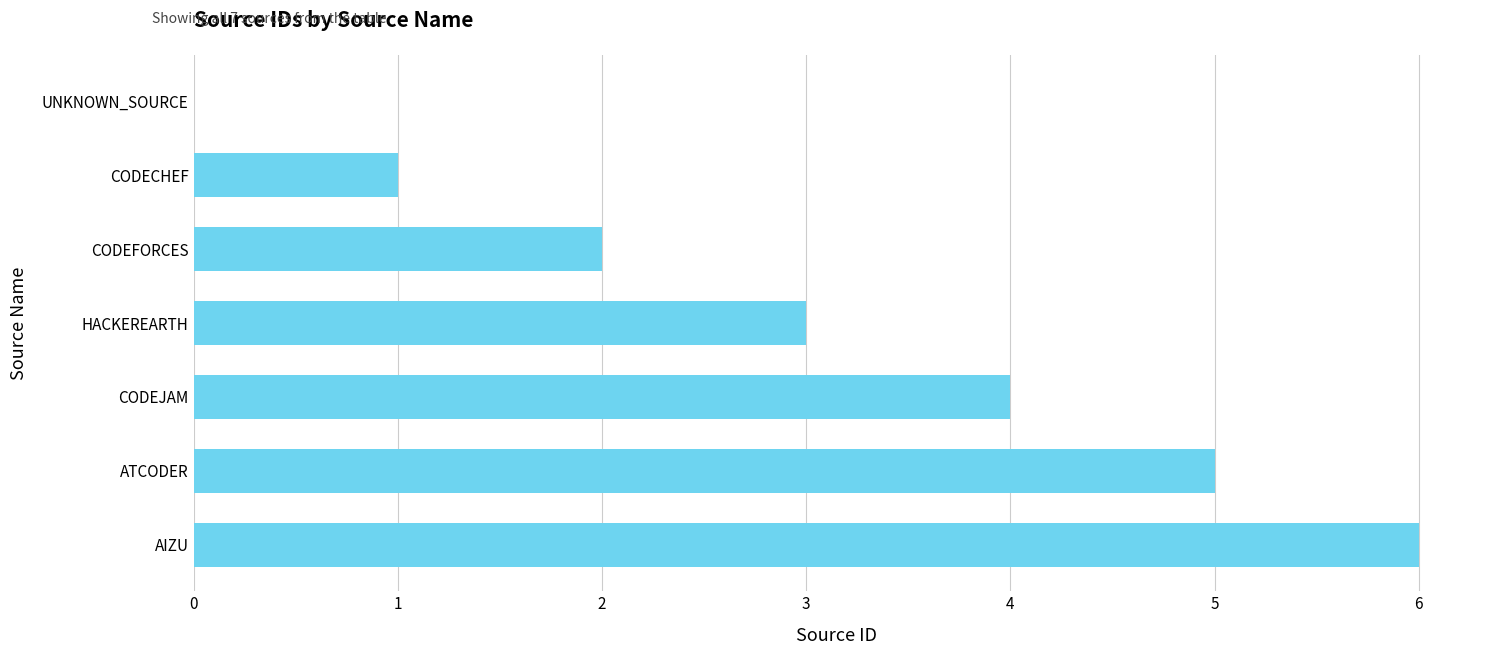

What is the sum of all values?

21